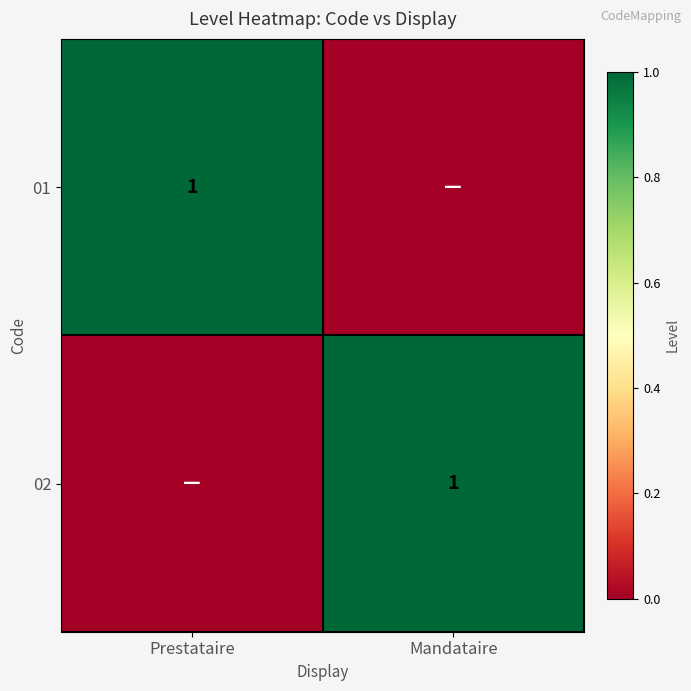

The 01 series shows 1 at Prestataire. True or false?

True